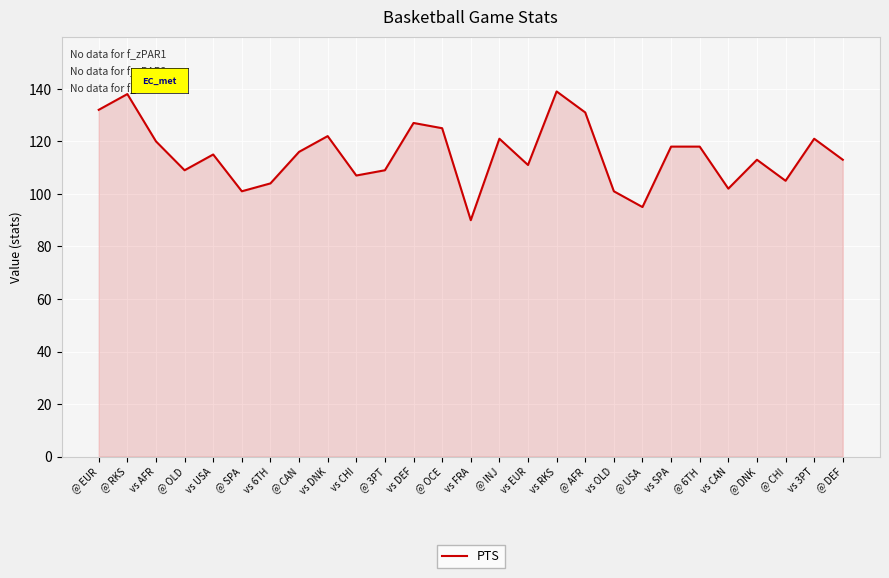

At which label does the data first exceed 115?

@ EUR